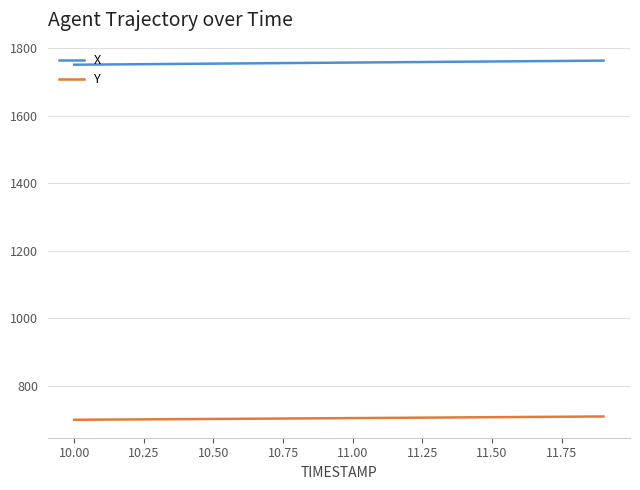

At how many categories does at least one series exceed 1484?

20